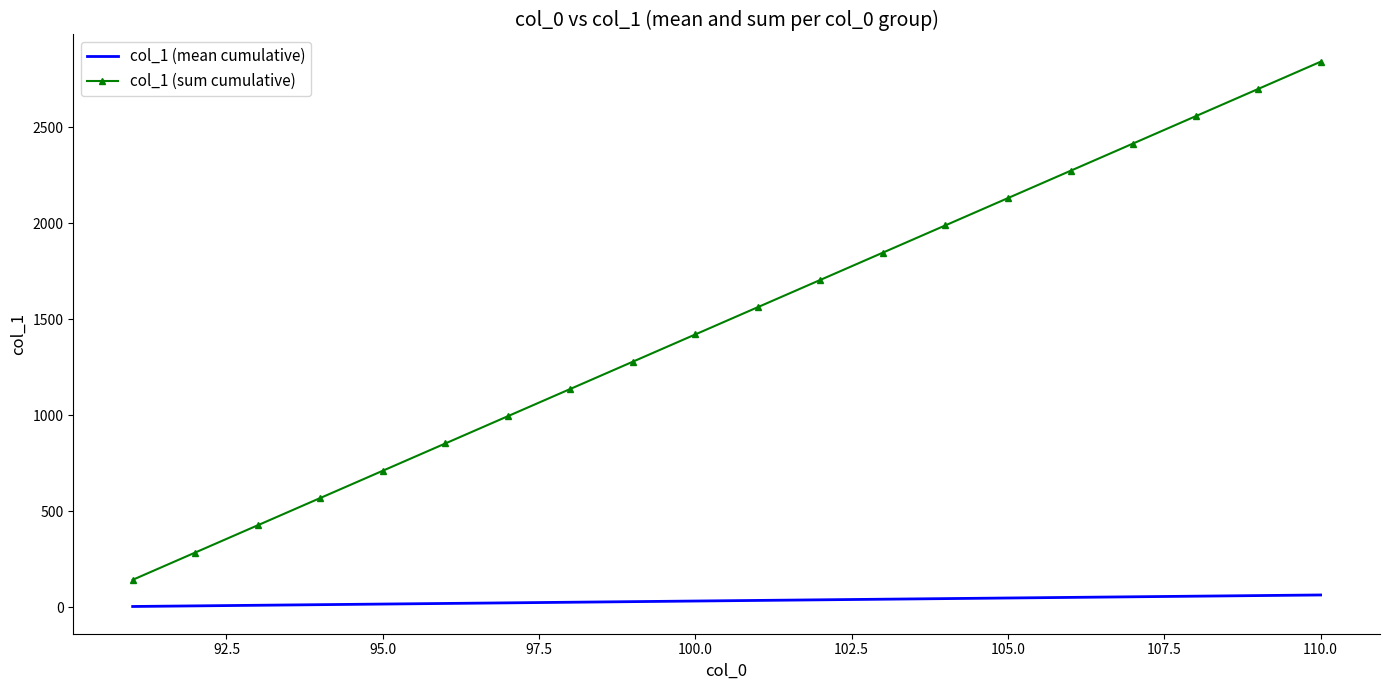

List the series in order of their peak value, lowest first.

col_1 (mean cumulative), col_1 (sum cumulative)